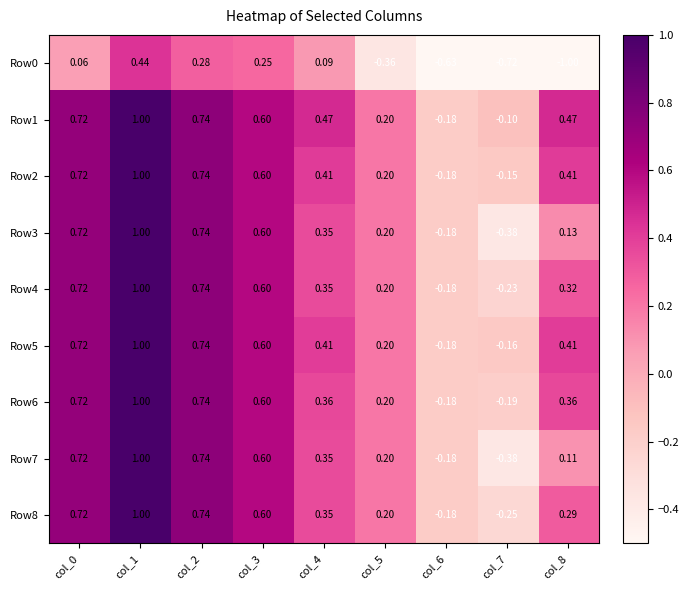

Is the value of Row5 at col_8 greater than the value of Row3 at col_4?

Yes